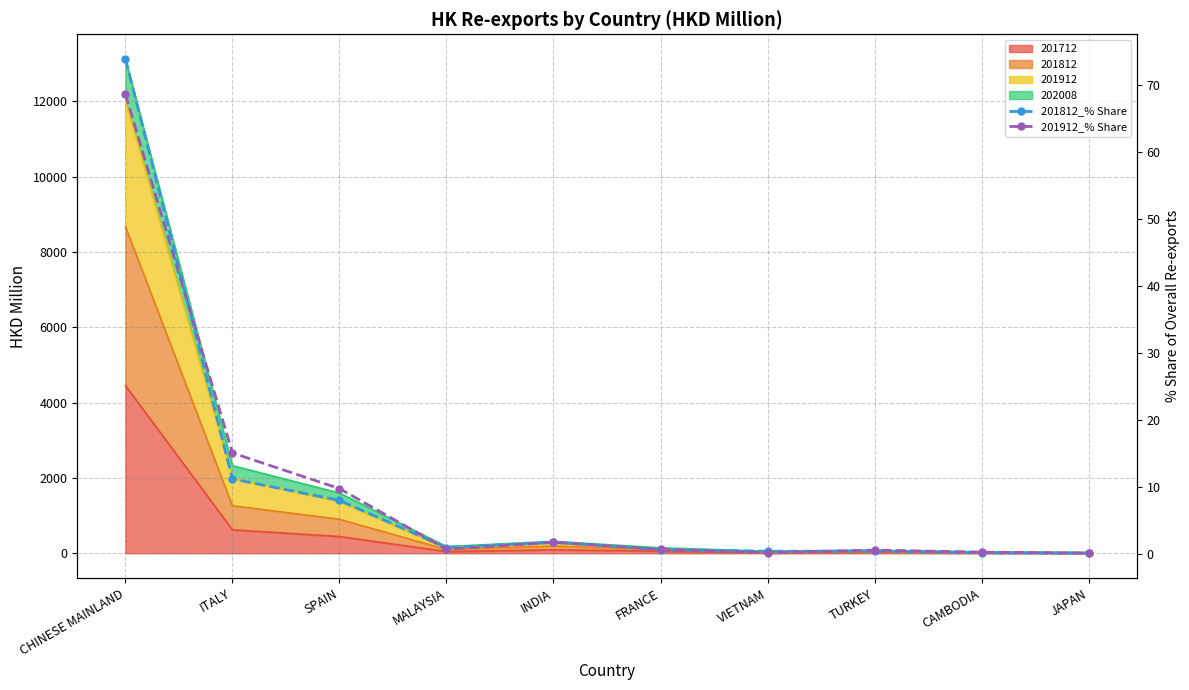

True or false: 201912_% Share and 201812_% Share cross at least once.

True